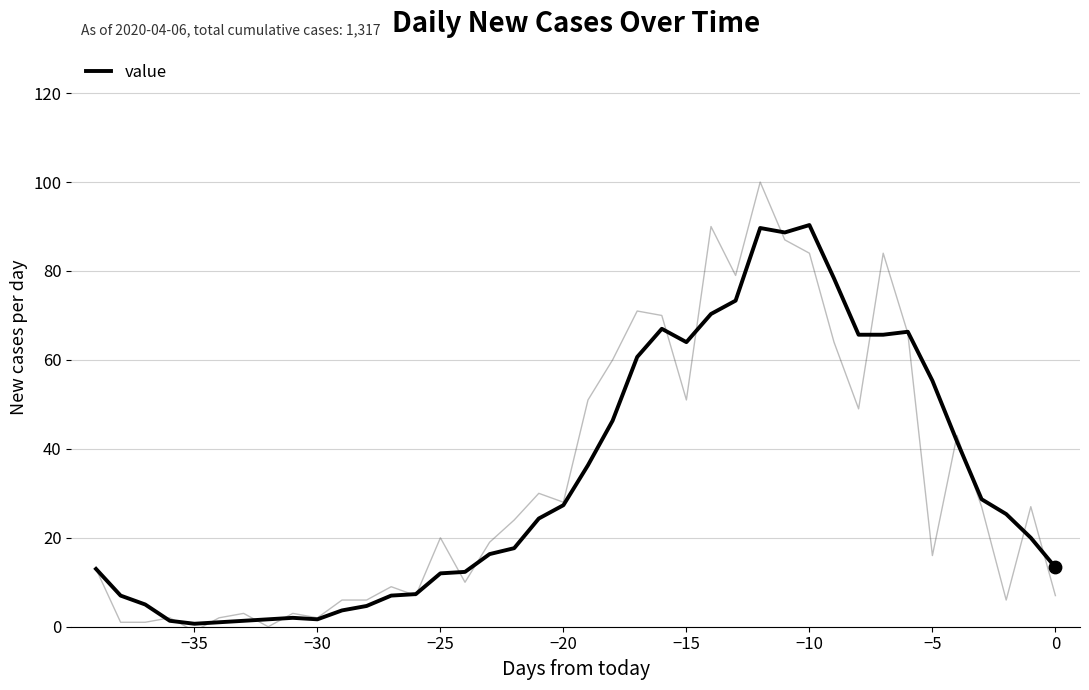

What is the maximum value for value?

90.3